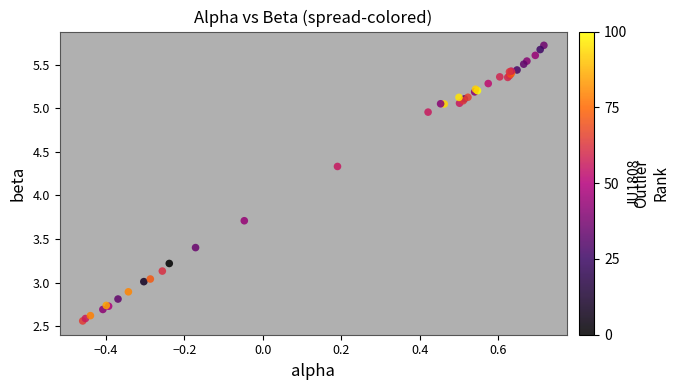

What Y value in the scatter plot is closest to 4?

3.7